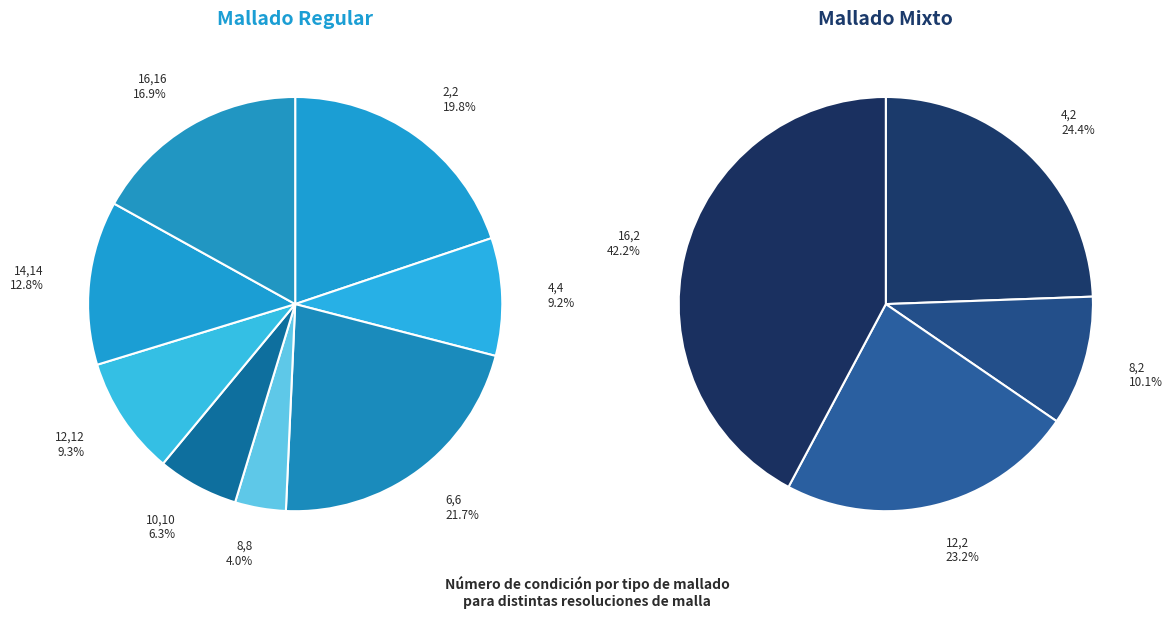

Is 16,16 the majority of the pie?

No